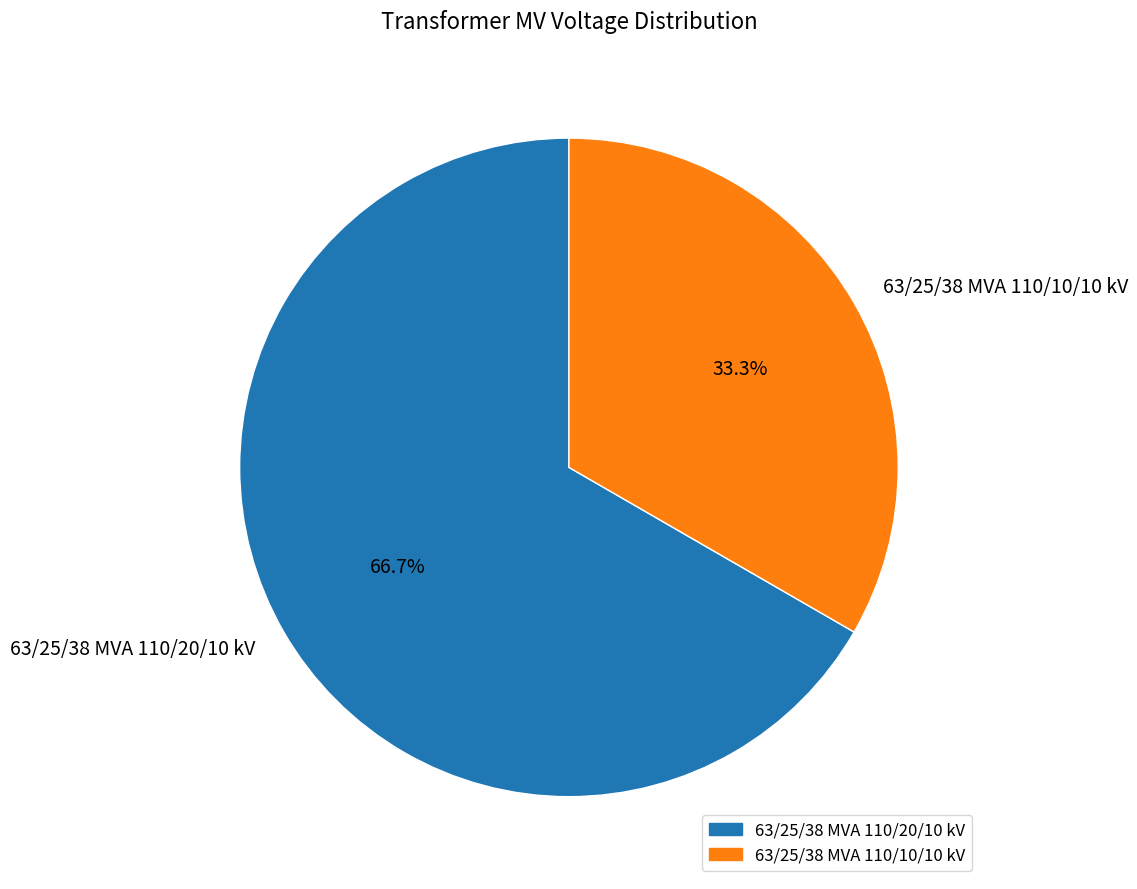

Which slice is the smallest?

63/25/38 MVA 110/10/10 kV